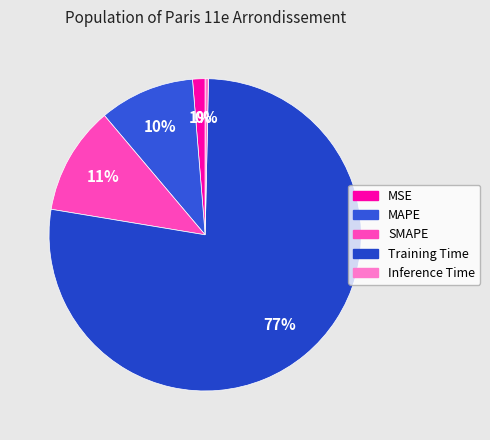

To the nearest percent, what percentage of the pie is SMAPE?

11%